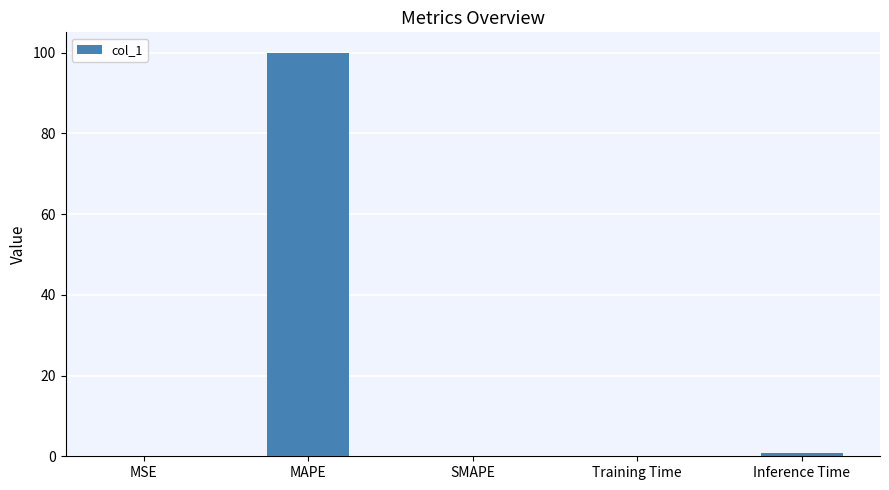

How many data points does each series have?

5